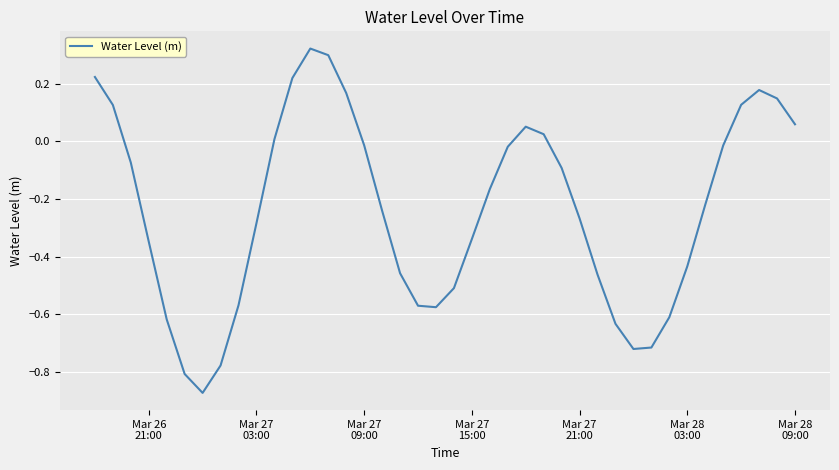

How many distinct data groups are displayed?

1